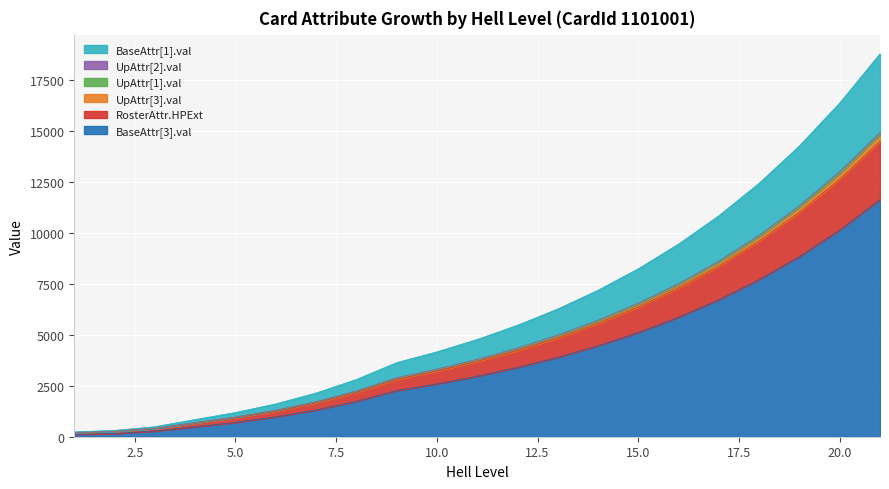

What is the maximum value for BaseAttr[3].val?

11646.1